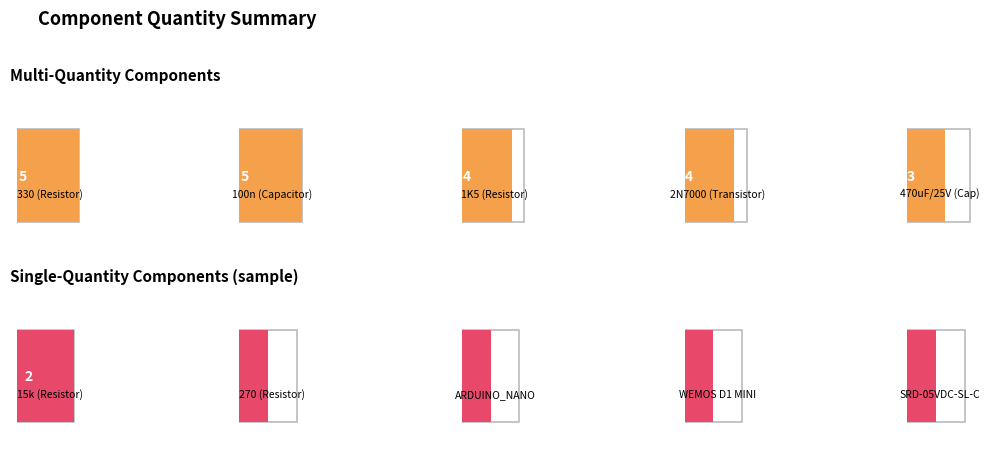

The chart shows a value of 1 at TS-1102-5016. True or false?

False